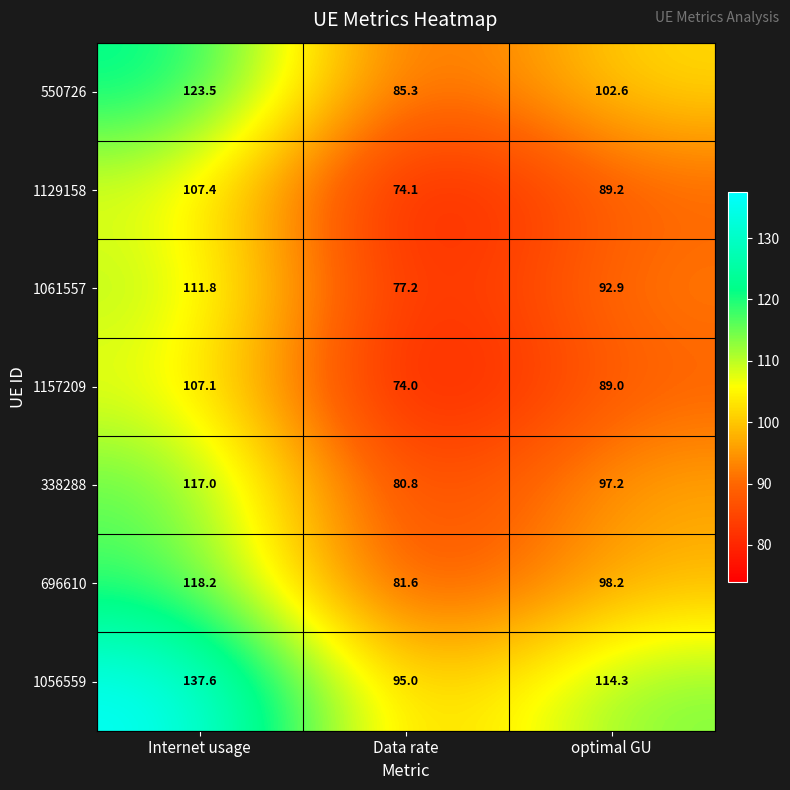

Which series changed the most between Internet usage and Data rate?

1056559